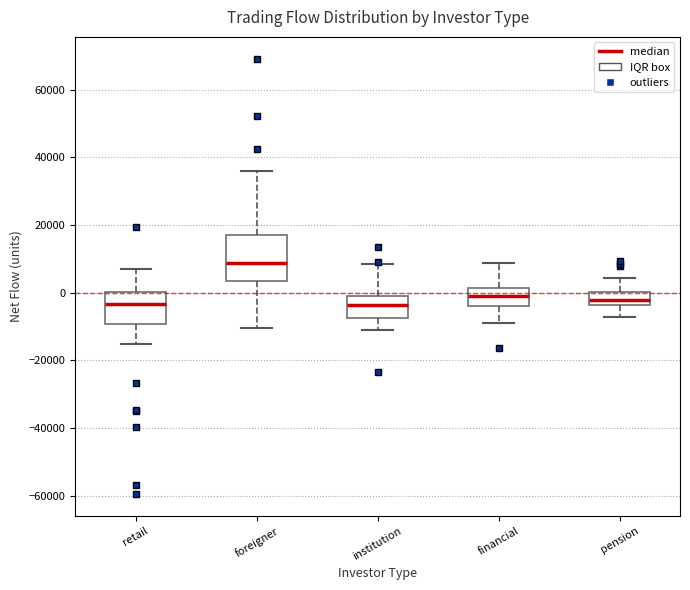

Reading left to right, read every box against the y-axis: the position of its median line, the range the box covers, and the ends of its whiskers. The values are not printed on the chart, so give them approximately, as read against the axis.

retail: median -4000, box -10000 to 0, whiskers -16000 to 6000
foreigner: median 8000, box 4000 to 16000, whiskers -10000 to 36000
institution: median -4000, box -8000 to -2000, whiskers -10000 to 8000
financial: median 0, box -4000 to 2000, whiskers -8000 to 8000
pension: median -2000, box -4000 to 0, whiskers -8000 to 4000